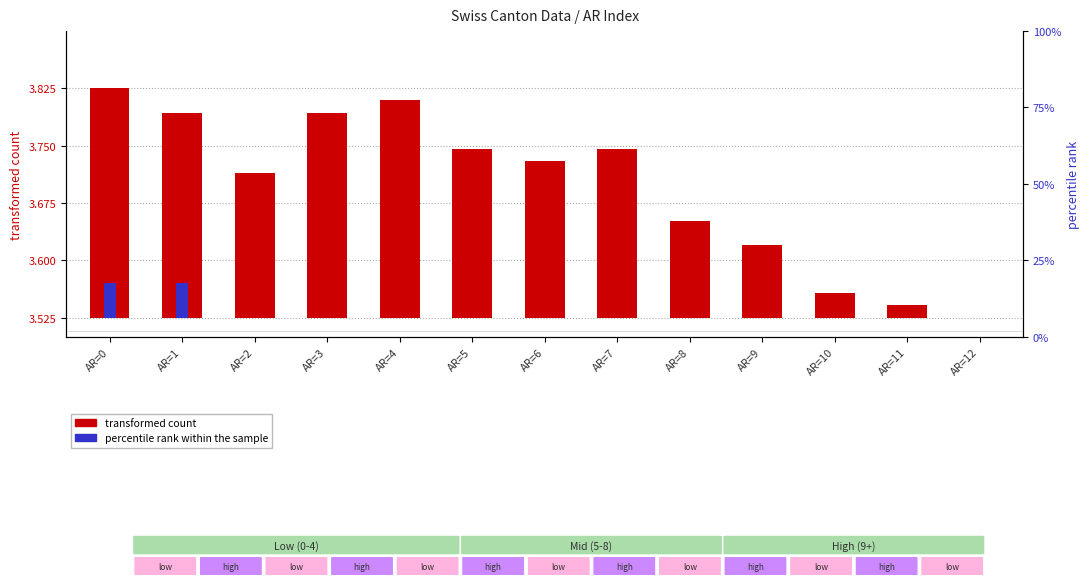

At which label does transformed count reach its minimum?

AR=12